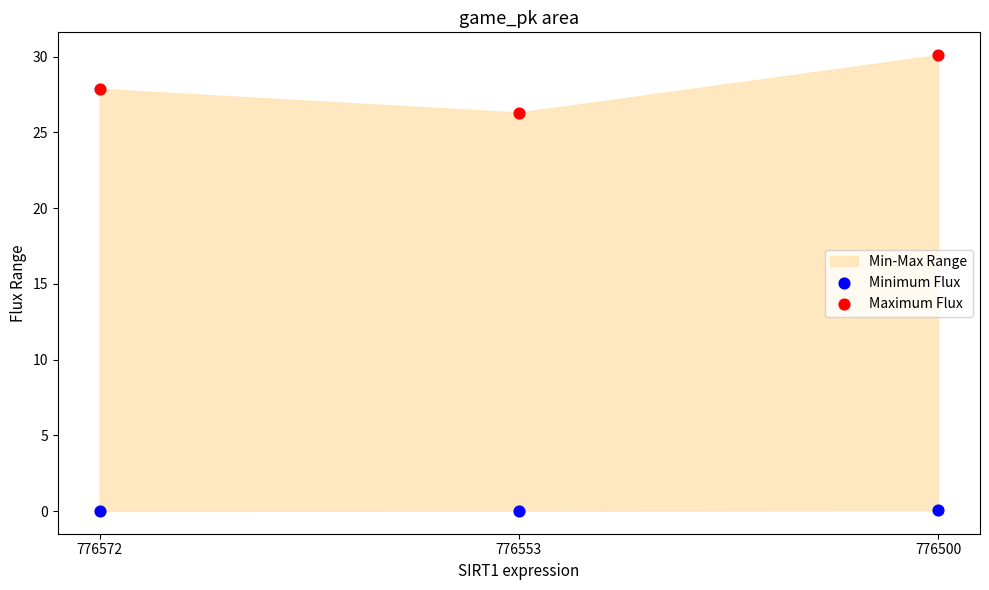

Which series contains the highest Y value?

Maximum Flux